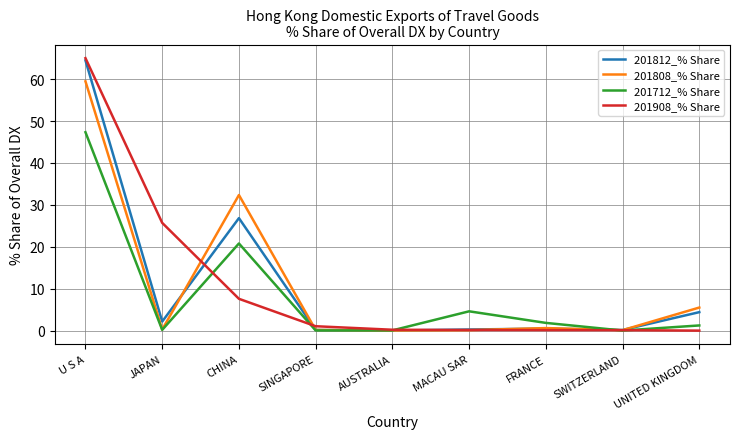

What is the total value across all series at UNITED KINGDOM?

11.2